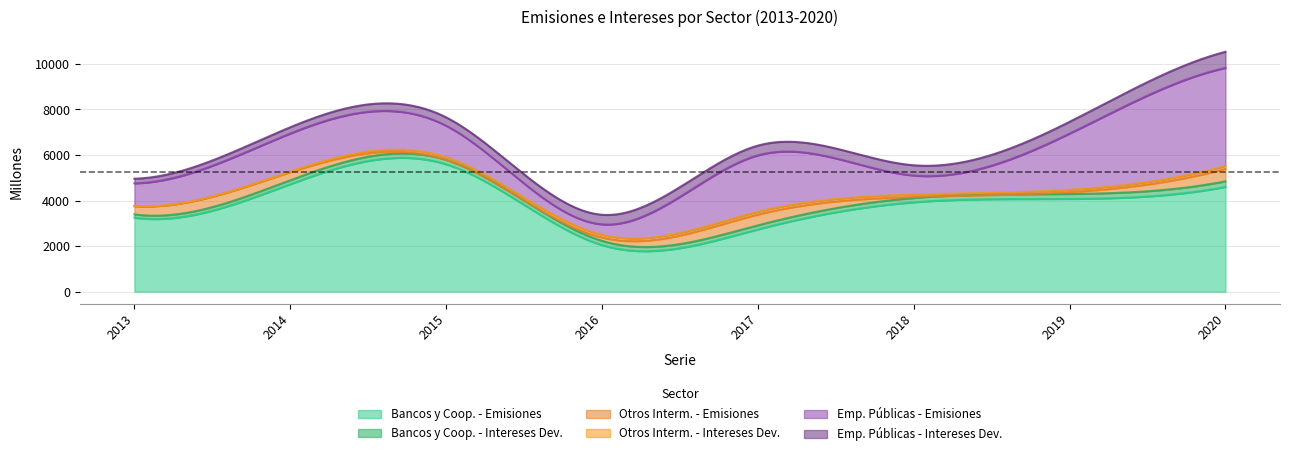

Does the chart display data point markers on the line(s)?

No